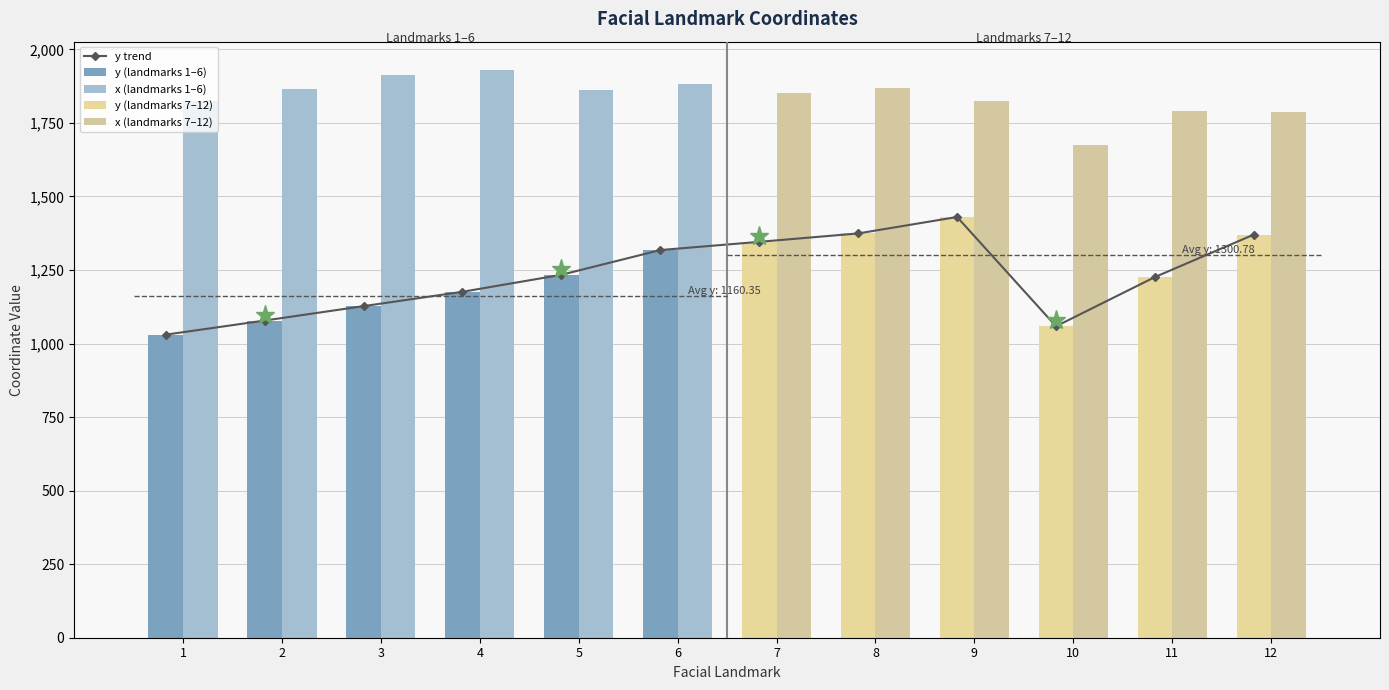

Which label corresponds to the largest value in the chart?

9